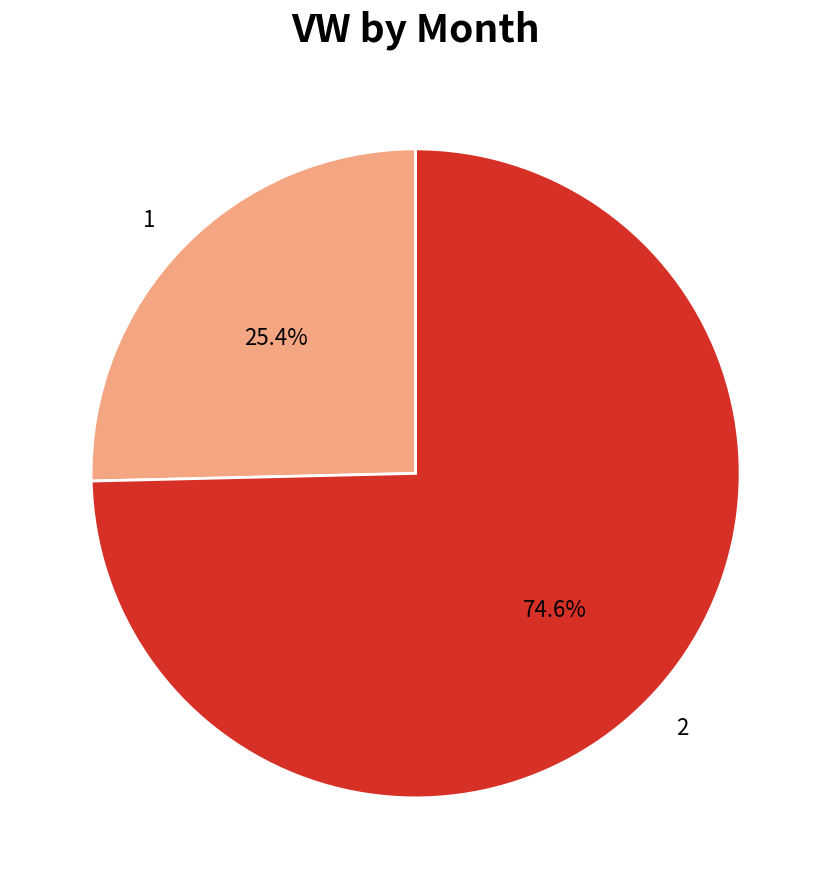

Rank the categories by value from highest to lowest.

2, 1